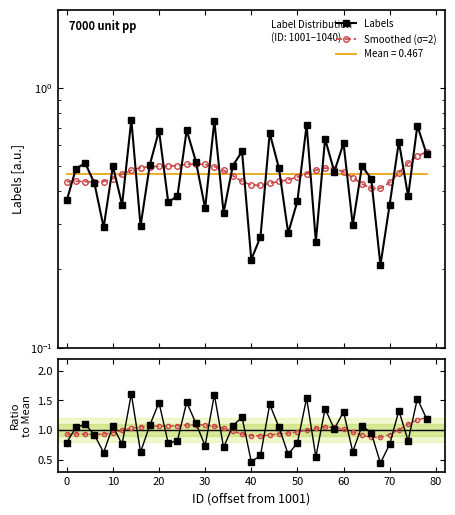

Reading left to right, extract all data points from this chart.

Labels: 0.4	0.5	0.5	0.4	0.3	0.5	0.4	0.8	0.3	0.5	0.7	0.4	0.4	0.7	0.5	0.3	0.7	0.3	0.5	0.6	0.2	0.3	0.7	0.5	0.3	0.4	0.7	0.3	0.6	0.5	0.6	0.3	0.5	0.4	0.2	0.4	0.6	0.4	0.7	0.6
Smoothed (σ=2): 0.4	0.4	0.4	0.4	0.4	0.4	0.5	0.5	0.5	0.5	0.5	0.5	0.5	0.5	0.5	0.5	0.5	0.5	0.5	0.4	0.4	0.4	0.4	0.4	0.4	0.5	0.5	0.5	0.5	0.5	0.5	0.5	0.4	0.4	0.4	0.4	0.5	0.5	0.5	0.6
Labels/Mean: 0.8	1.0	1.1	0.9	0.6	1.1	0.8	1.6	0.6	1.1	1.5	0.8	0.8	1.5	1.1	0.7	1.6	0.7	1.1	1.2	0.5	0.6	1.4	1.0	0.6	0.8	1.5	0.5	1.4	1.0	1.3	0.6	1.1	1.0	0.4	0.8	1.3	0.8	1.5	1.2
Smoothed ratio: 0.9	0.9	0.9	0.9	0.9	1.0	1.0	1.0	1.1	1.1	1.1	1.1	1.1	1.1	1.1	1.1	1.1	1.0	1.0	0.9	0.9	0.9	0.9	0.9	0.9	1.0	1.0	1.0	1.1	1.0	1.0	1.0	0.9	0.9	0.9	0.9	1.0	1.1	1.2	1.2